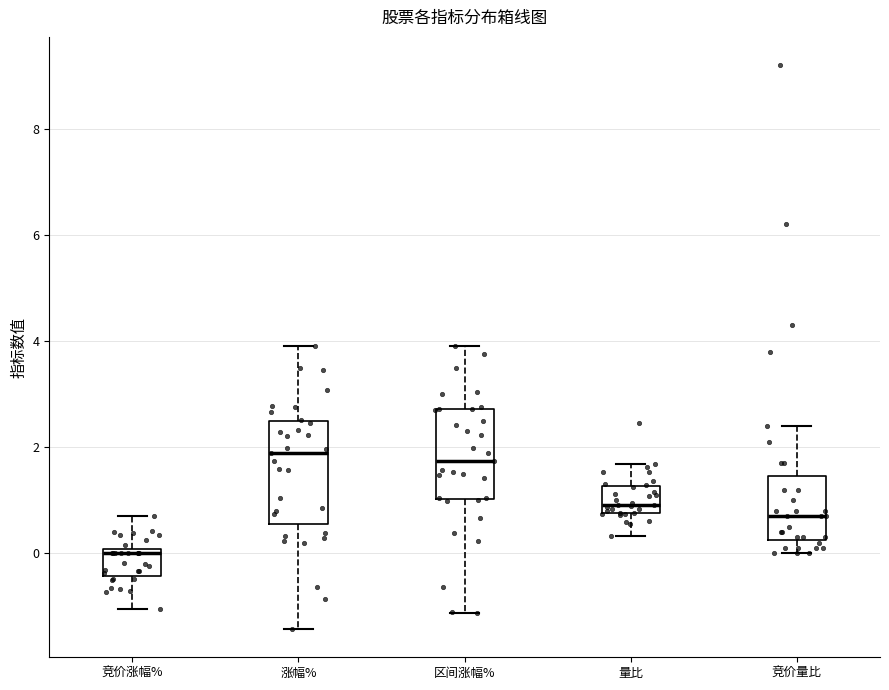

Reading left to right, read every box against the y-axis: the position of its median line, the range the box covers, and the ends of its whiskers. The values are not printed on the chart, so give them approximately, as read against the axis.

竞价涨幅%: median 0.0 (just below the box's upper edge), box -0.4 to 0.0, whiskers -1.0 to 0.8
涨幅%: median 1.8, box 0.6 to 2.4, whiskers -1.4 to 4.0
区间涨幅%: median 1.8, box 1.0 to 2.8, whiskers -1.2 to 4.0
量比: median 1.0, box 0.8 to 1.2, whiskers 0.4 to 1.6
竞价量比: median 0.8, box 0.2 to 1.4, whiskers 0.0 to 2.4